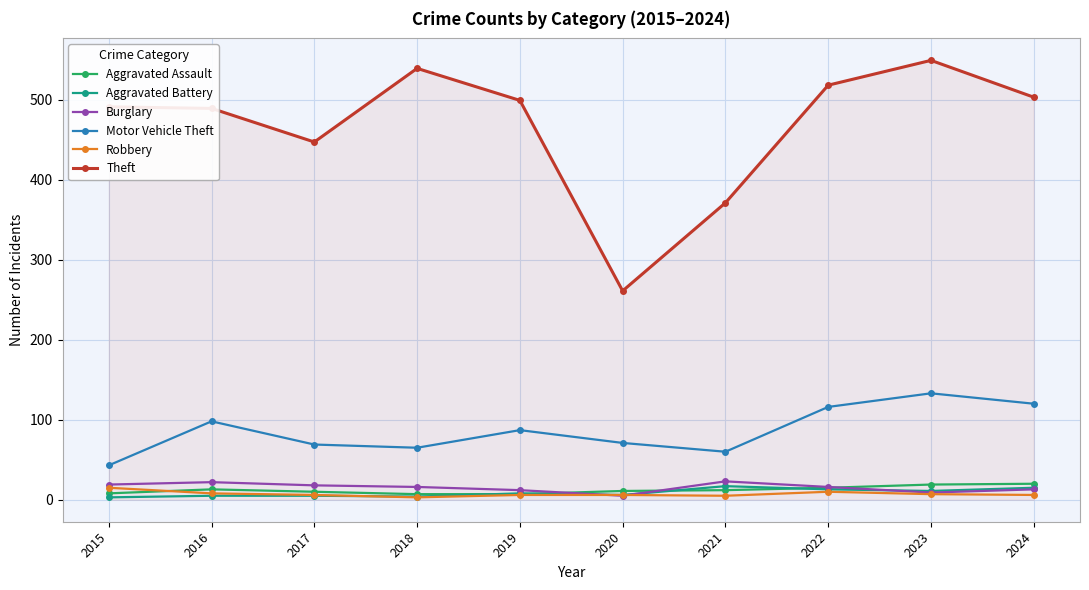

True or false: Theft has more than 1 interior local peaks.

True